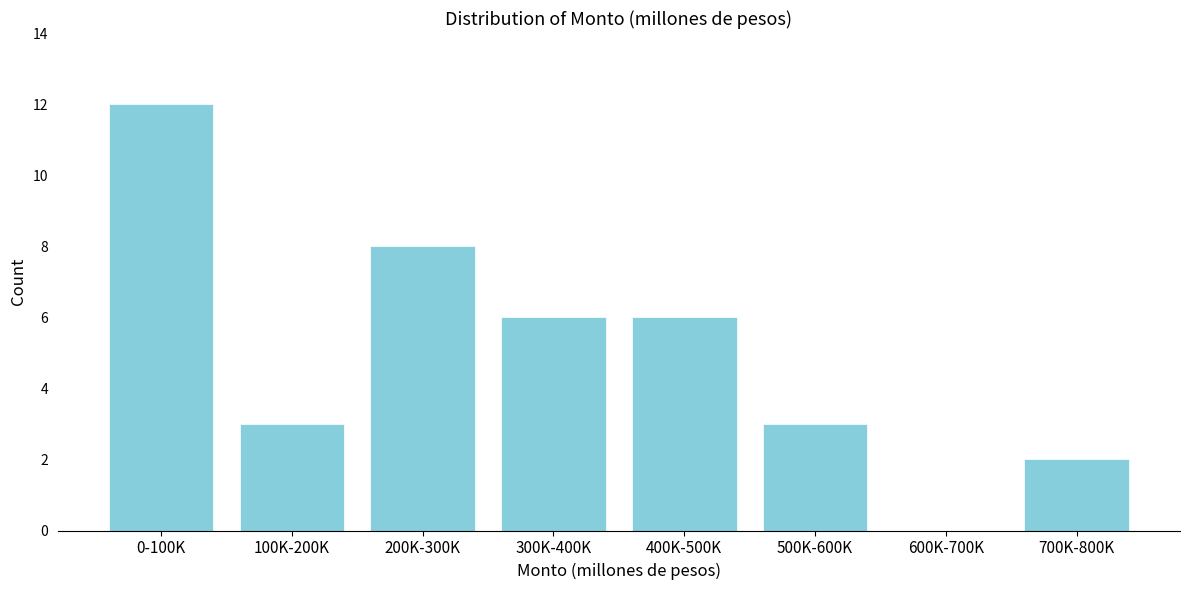

Reading right to left, extract all data points from this chart.

700K-800K=2	600K-700K=0	500K-600K=3	400K-500K=6	300K-400K=6	200K-300K=8	100K-200K=3	0-100K=12